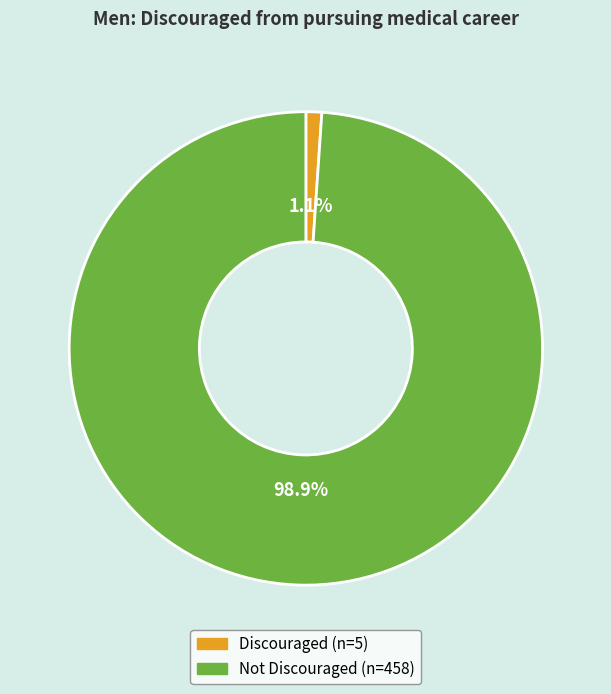

Is there any slice that represents more than half of the pie?

Yes